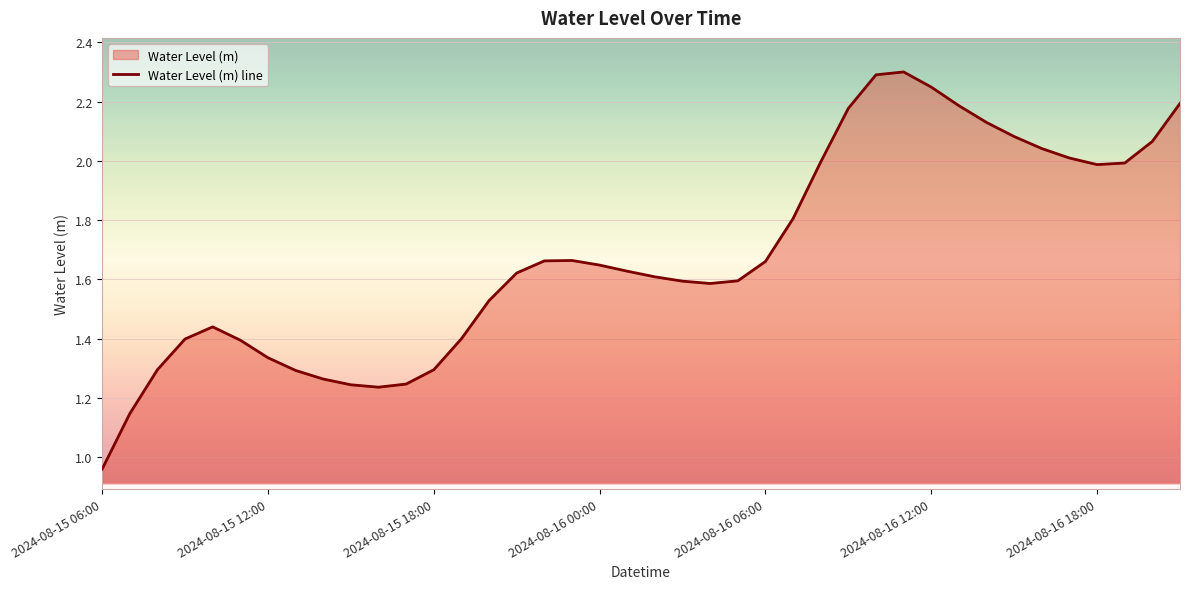

At which category does the data reach its first local valley?

2024-08-15 16:00